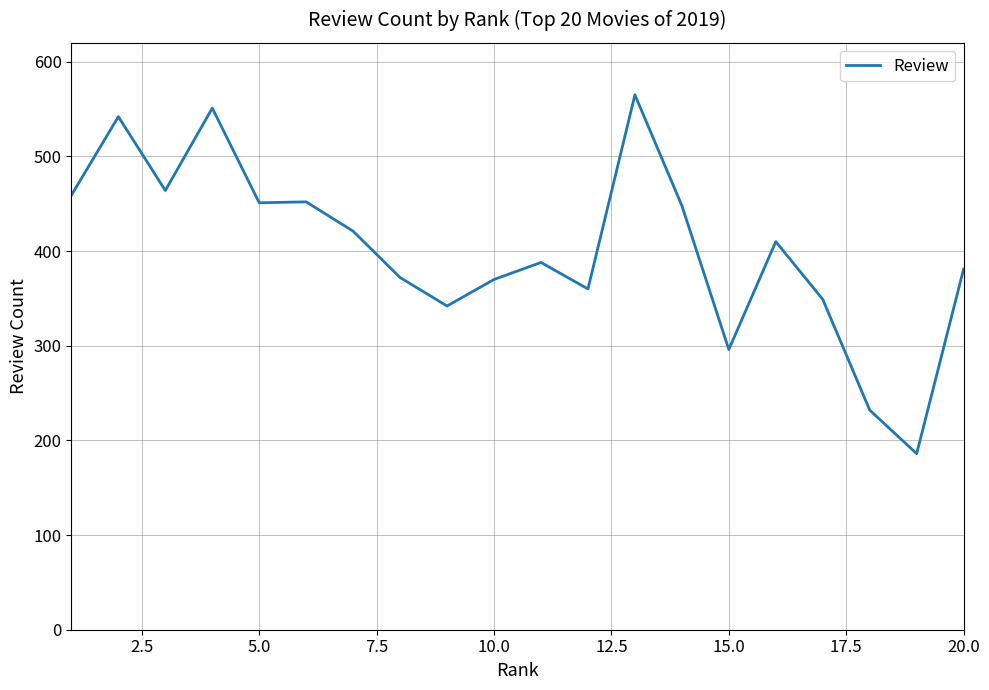

What is the maximum value shown in the chart?

565